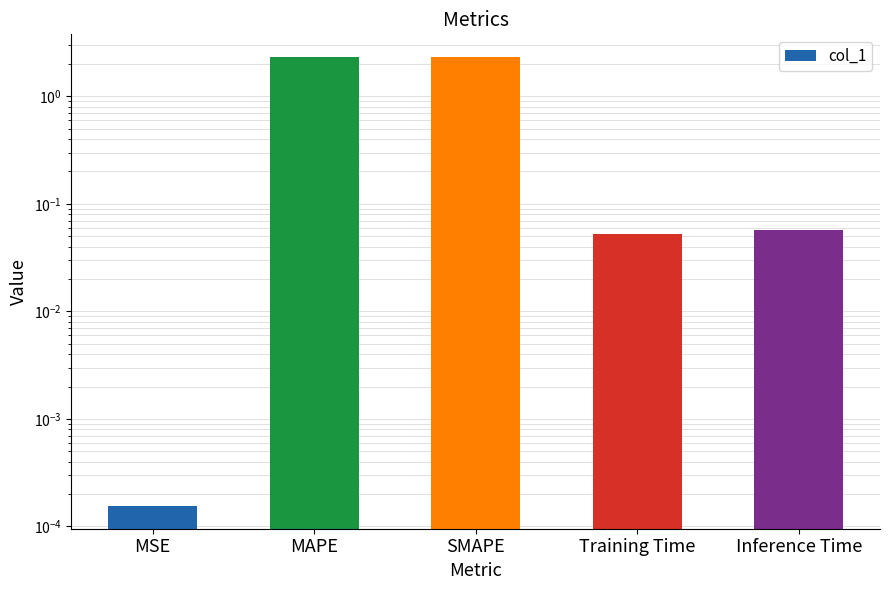

How many bars are there in total?

5